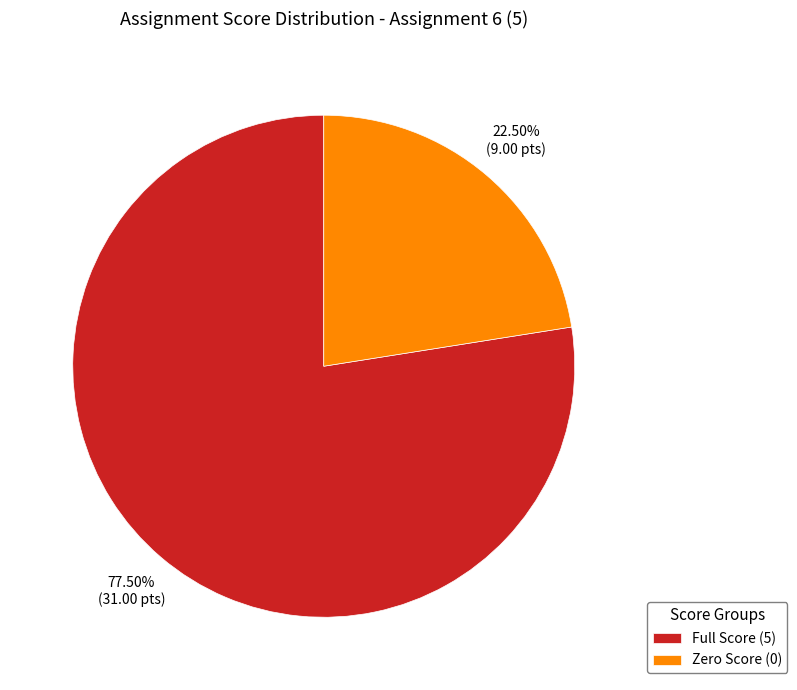

How many segments does this pie chart have?

2